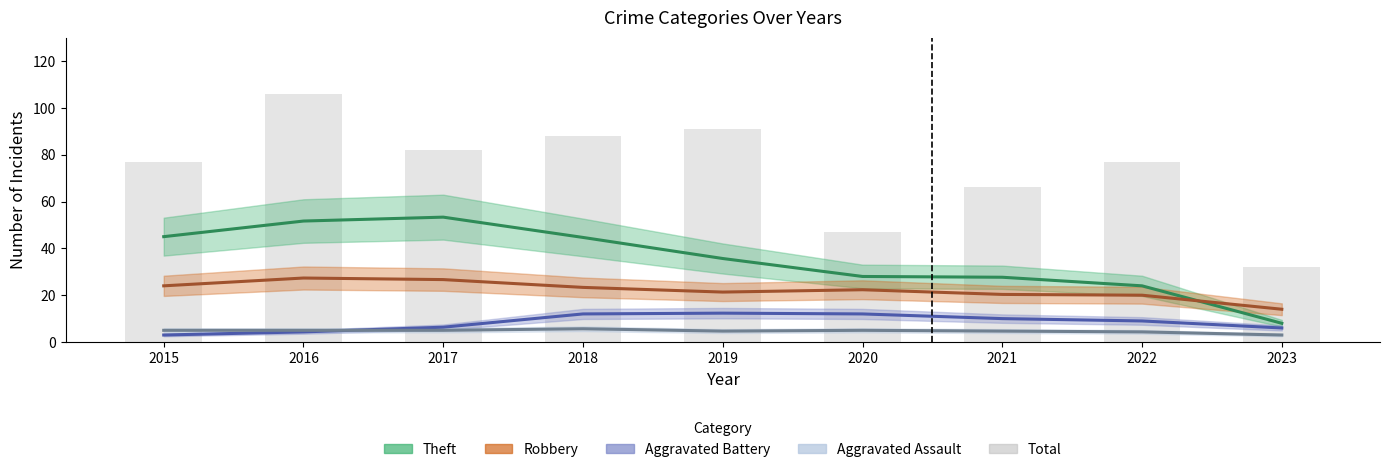

What is the greatest value displayed?

106